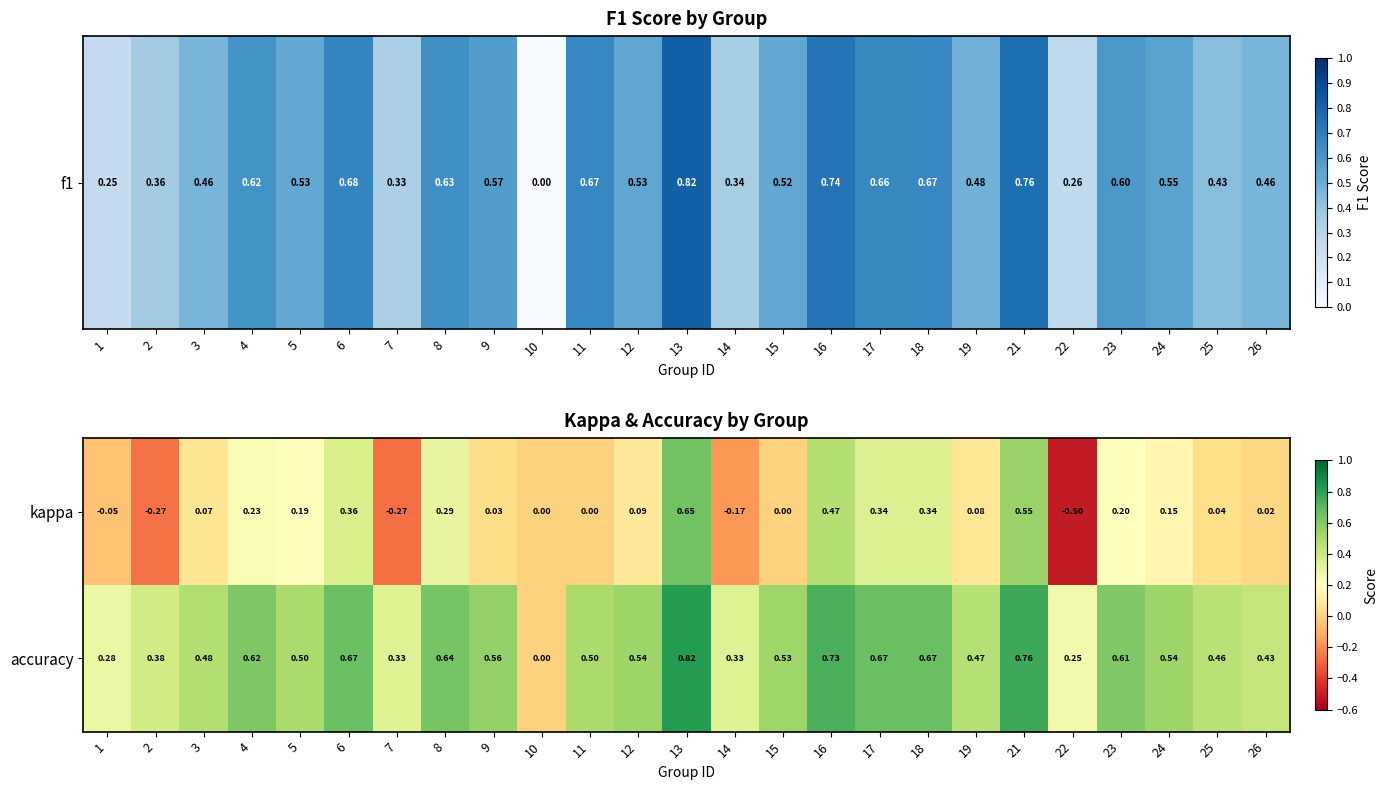

How many categories are shown in the chart?

25